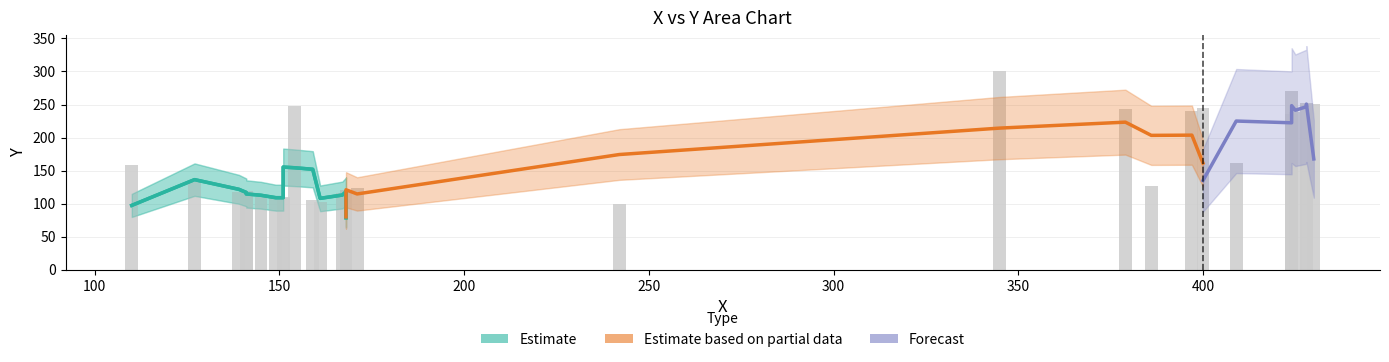

Are the bars horizontal?

No